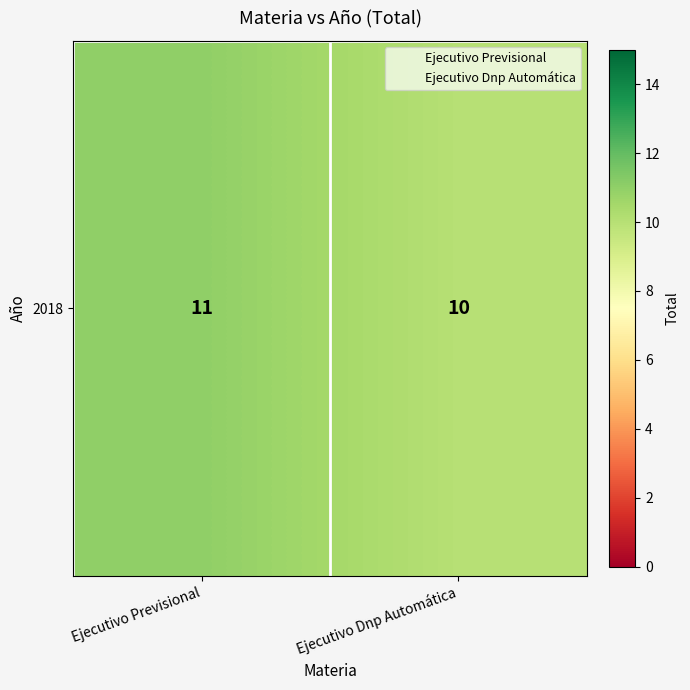

Is it true that the value at Ejecutivo Previsional is 11?

True